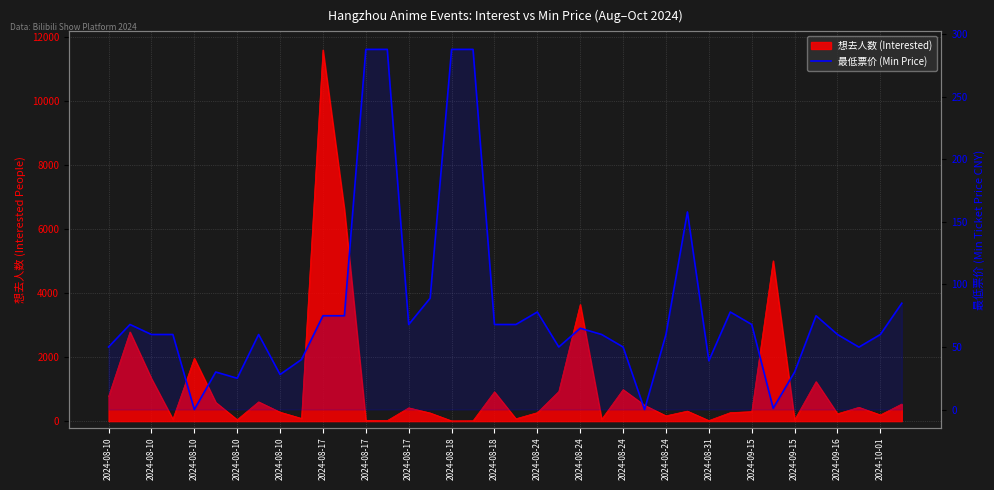

What is the change in value from 31 to 34?

+59.0